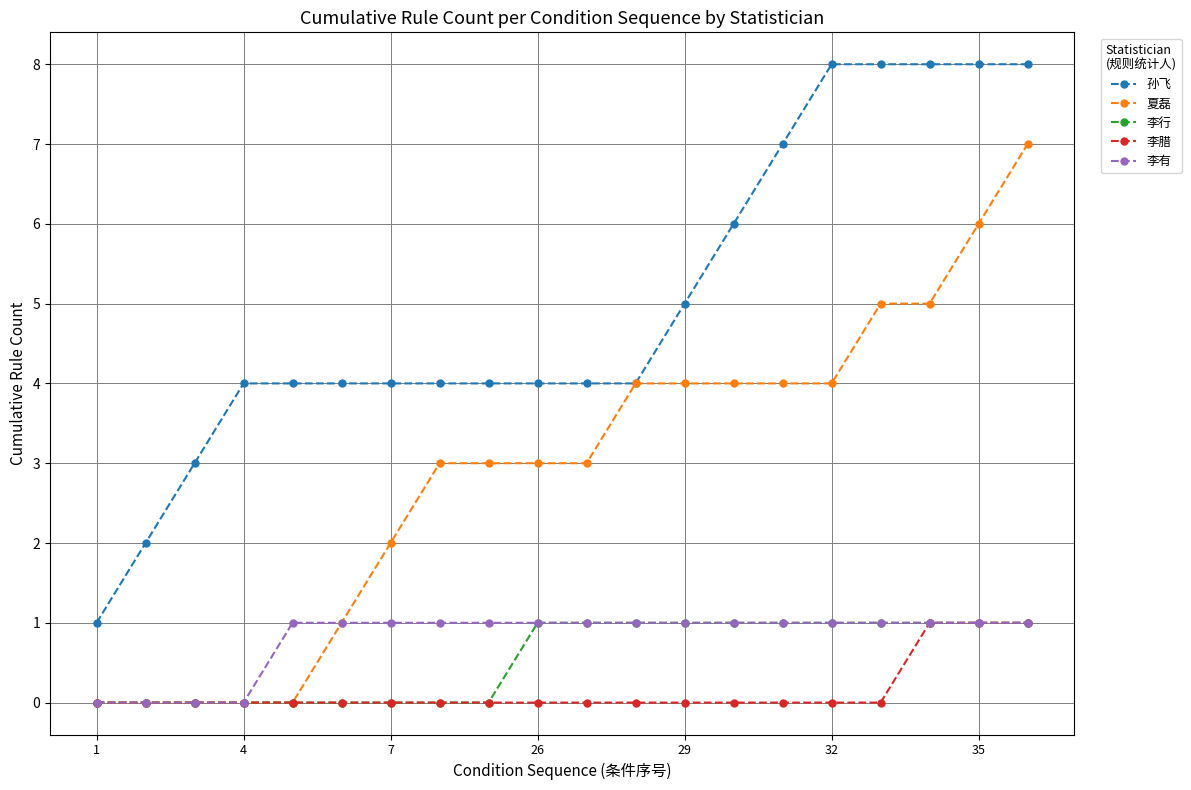

How many data points does each series have?

20